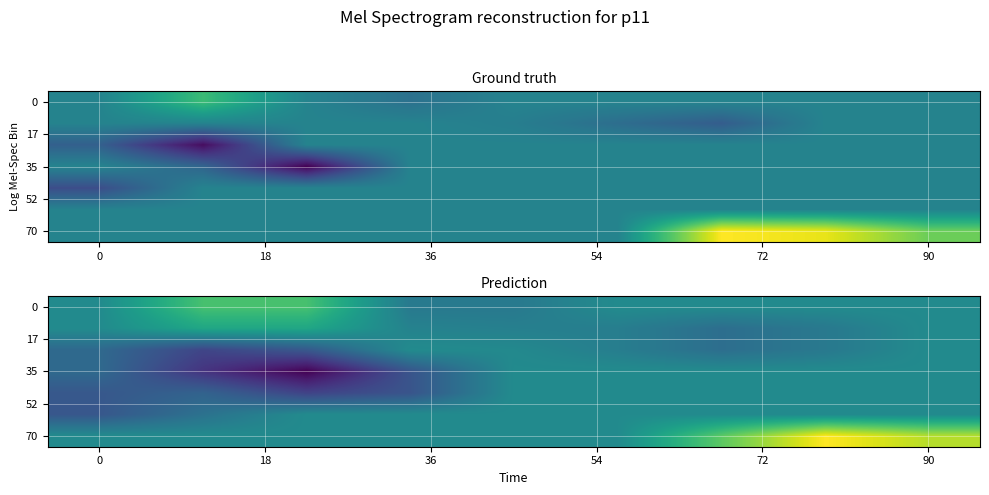

What is the total value across all series at 7?

0.2